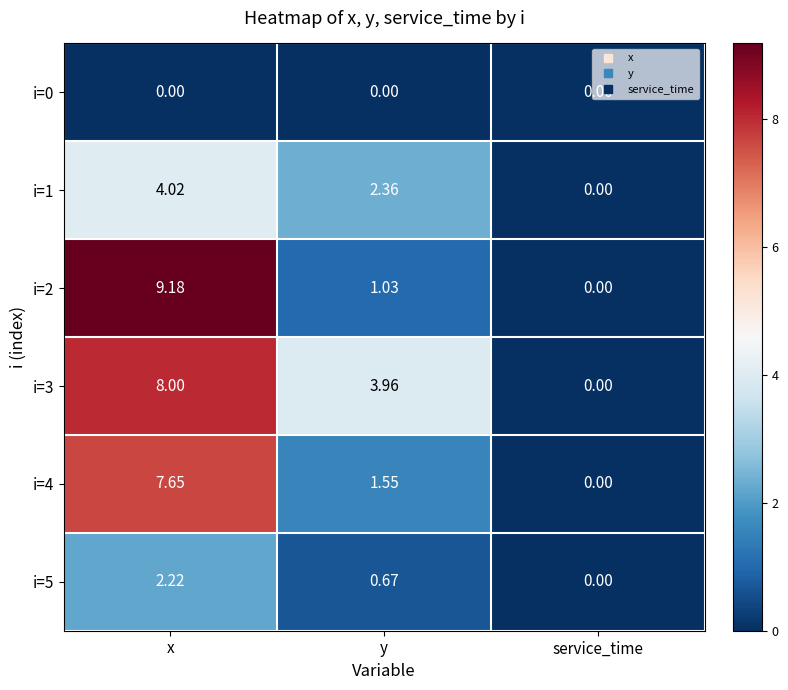

Which series has the largest range (max minus min)?

i=2